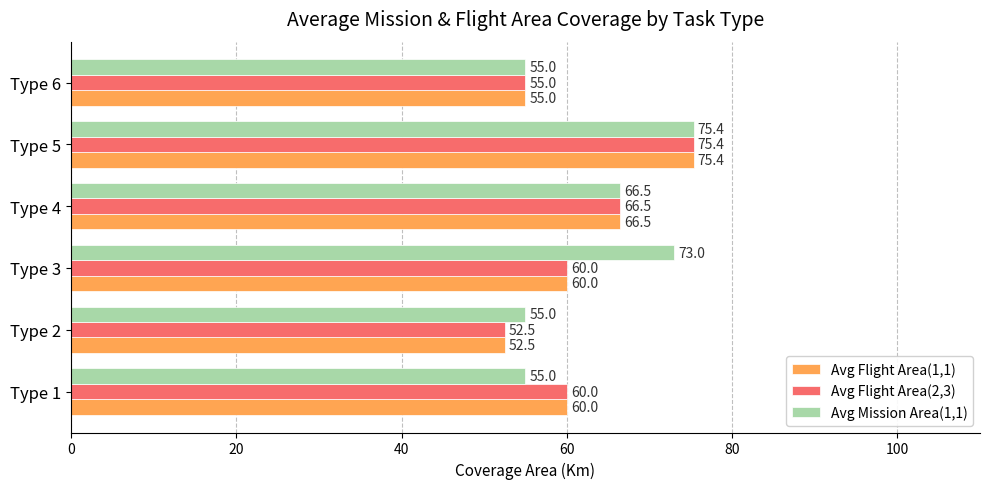

At which category is the sum across all series the highest?

Type 5